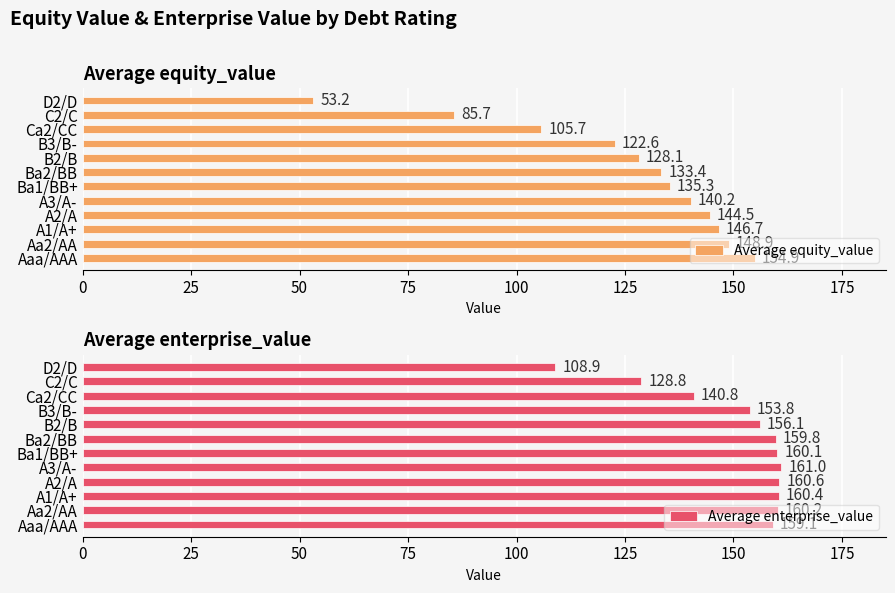

Rank the series by their average value, from highest to lowest.

Average enterprise_value, Average equity_value